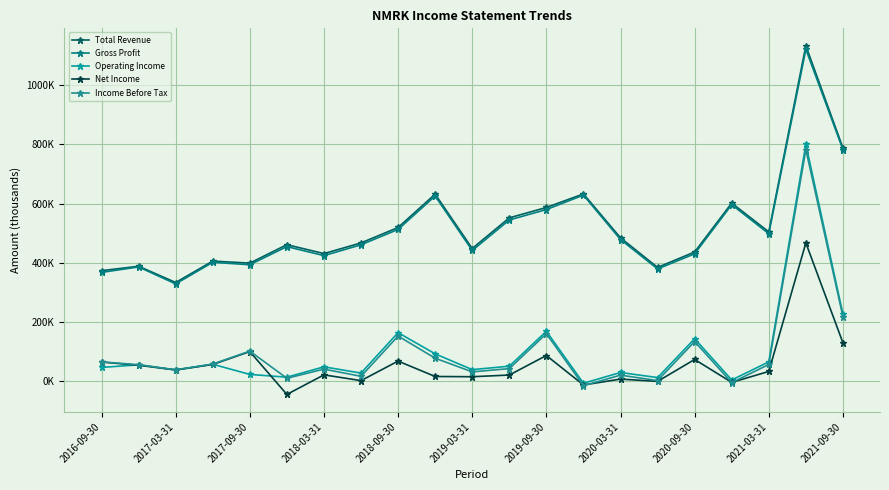

Reading left to right, extract all data points from this chart.

Total Revenue: 372600	387600	332600	405100	398200	460600	430500	466600	518800	631700	447700	551500	586600	632400	483900	383700	435900	601400	504000	1133900	788100
Gross Profit: 366800	385300	327900	400900	392800	454100	423600	460300	512200	625400	441000	544300	579500	628400	478100	378500	429800	596000	497800	1121900	782400
Operating Income: 45100	54100	36500	55900	21500	12100	47200	26000	162900	91100	37800	49300	167500	-8300	28000	10800	142300	2800	64000	800100	225500
Net Income: 63400	52500	36700	55100	98800	-46200	20000	500	66600	14500	13700	19400	85500	-14200	5700	-2100	72100	-5400	31500	466600	128500
Income Before Tax: 63900	54400	37000	56600	100500	8500	39400	15100	151400	76400	30100	41200	159300	-16500	19000	700	132800	-6300	55200	782500	217100